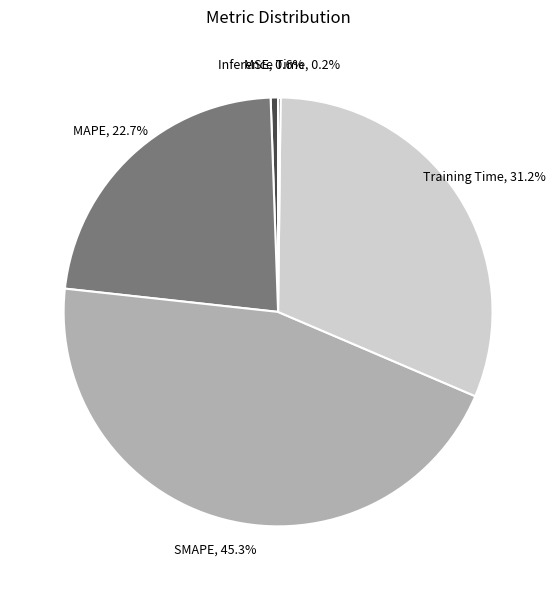

Is there any slice that represents more than half of the pie?

No